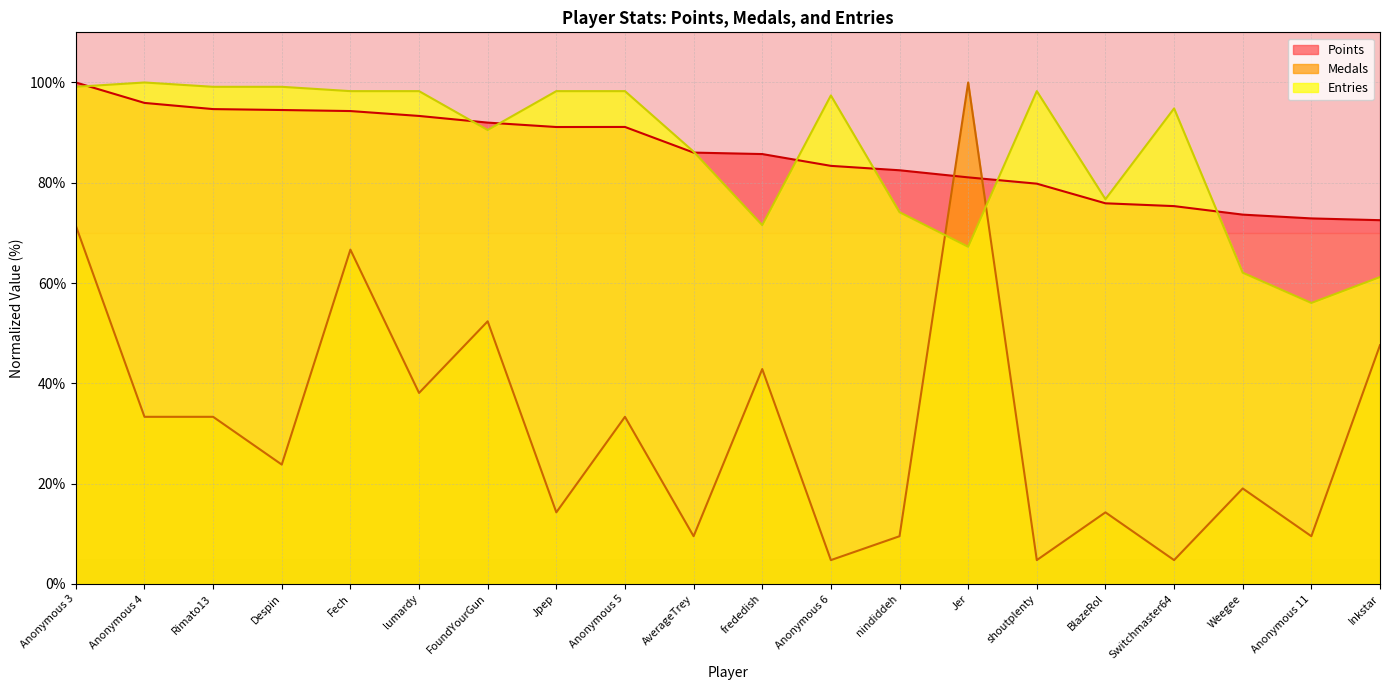

Which category has the lowest value across all series?

Anonymous 6